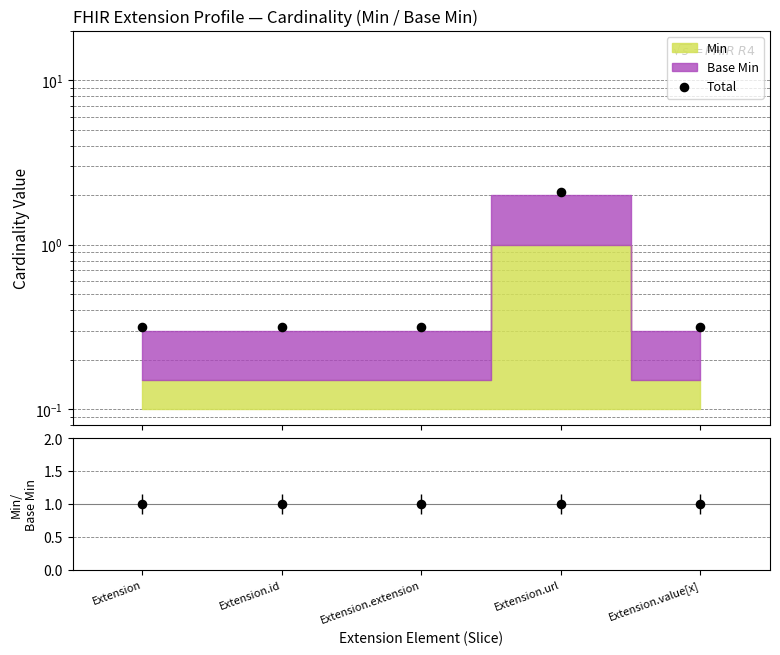

What is the change in value from Extension.url to Extension.value[x]?

-1.8